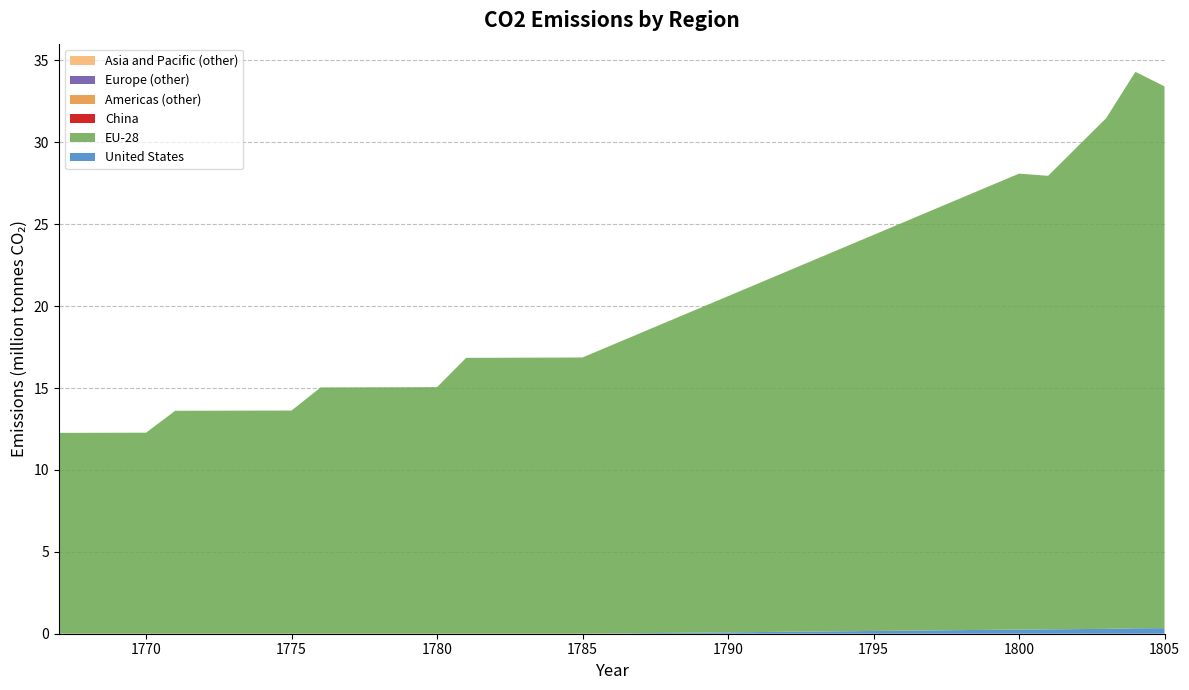

Reading right to left, transcribe all the data shown in this chart.

United States: 340752	333424	296784	267472	252816	0	0	0	0	0	0	0	0	0	0	0	0	0	0	0	0	0	0	0
EU-28: 33074928	33972608	31187968	27688848	27835408	16865392	16858064	16854400	16847072	16843408	15055376	15048048	15044384	15040720	15037056	13626416	13622752	13619088	13615424	13611760	12274400	12270736	12267072	12263408
China: 0	0	0	0	0	0	0	0	0	0	0	0	0	0	0	0	0	0	0	0	0	0	0	0
Americas (other): 3664	3664	3664	3664	3664	3664	0	0	0	0	0	0	0	0	0	0	0	0	0	0	0	0	0	0
Europe (other): 0	0	0	0	0	0	0	0	0	0	0	0	0	0	0	0	0	0	0	0	0	0	0	0
Asia and Pacific (other): 0	0	0	0	0	0	0	0	0	0	0	0	0	0	0	0	0	0	0	0	0	0	0	0